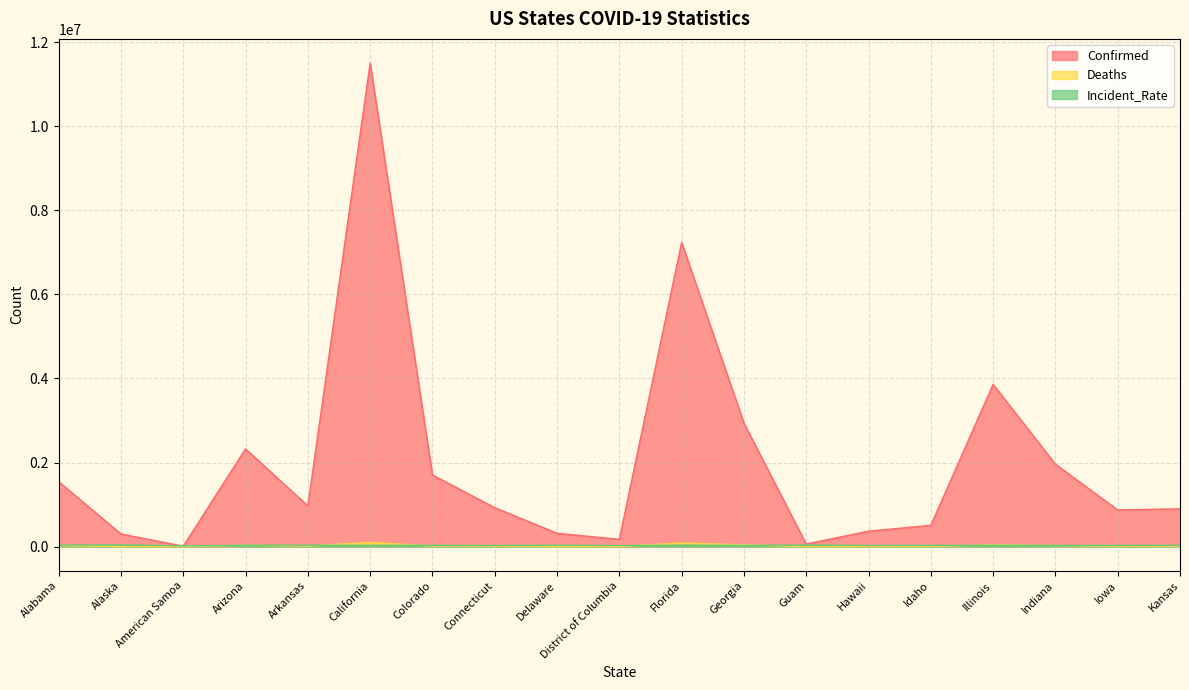

How many data points does each series have?

19